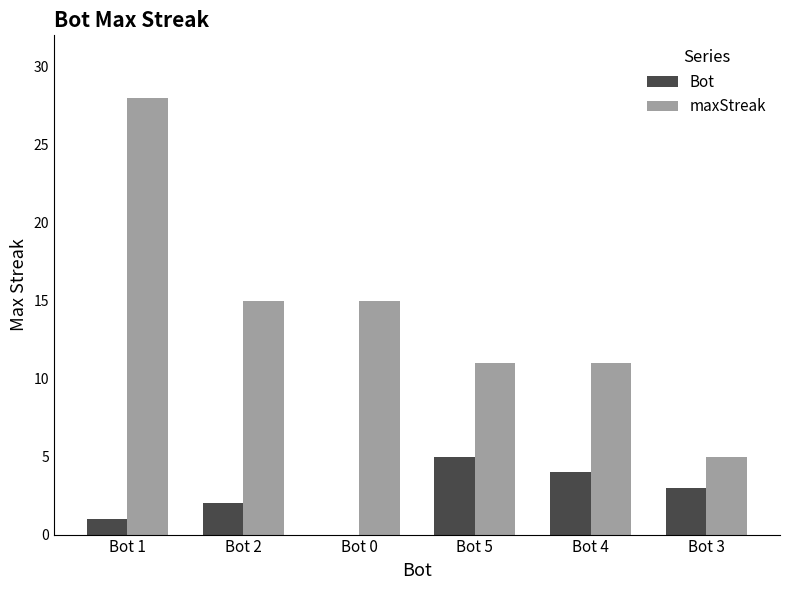

The value of Bot at Bot 0 is 3. True or false?

False